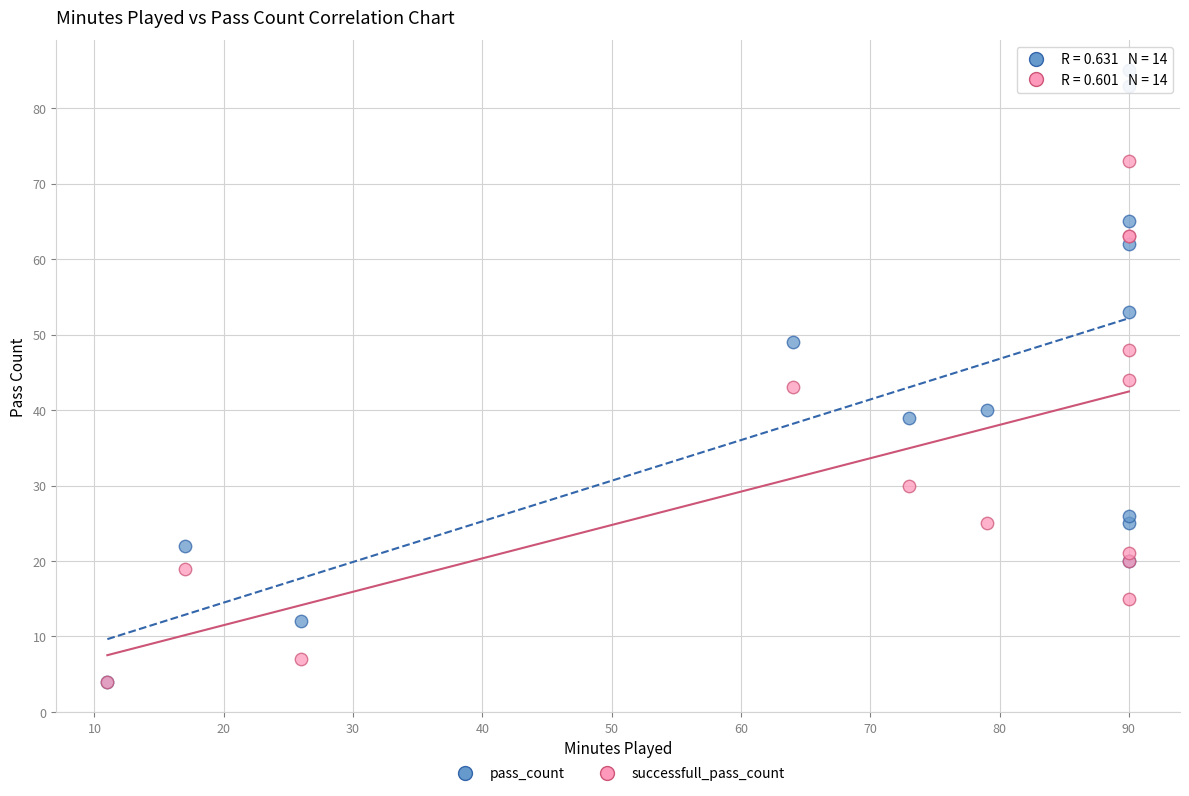

In the successfull_pass_count series, what Y value is closest to 38?

43